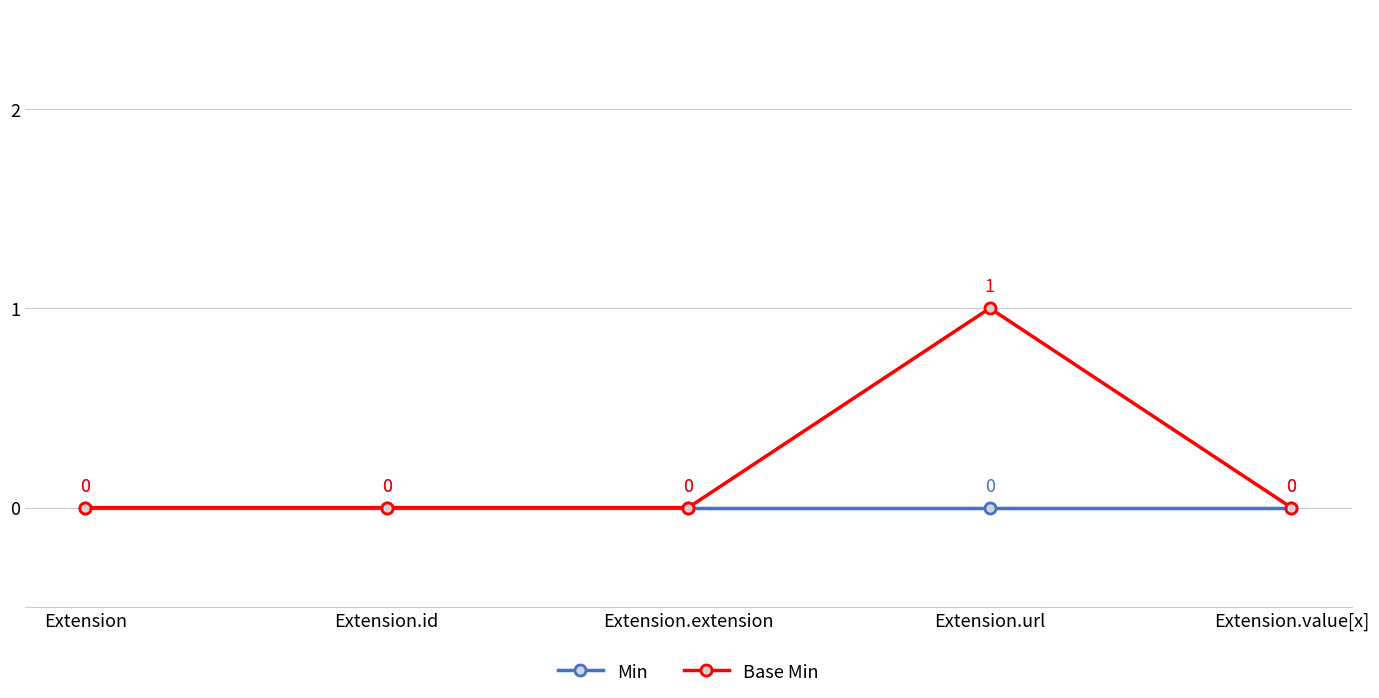

What is the label of the 2nd point from the right?

Extension.url